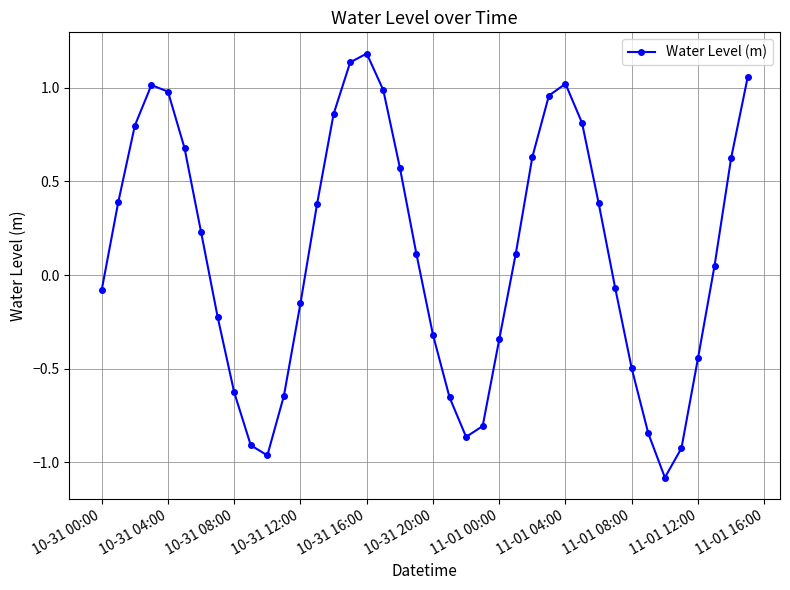

What is the difference between the second highest and second lowest values?

2.1